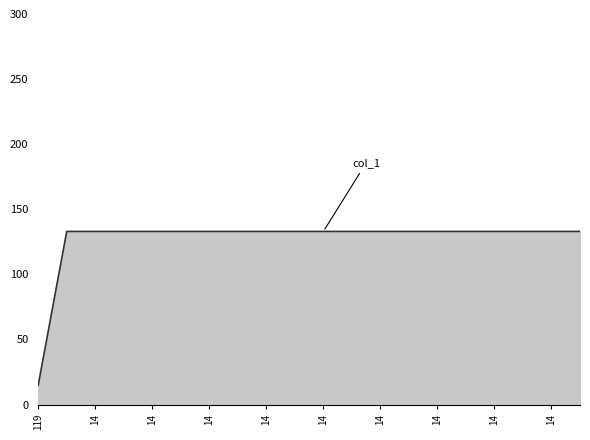

What is the maximum value shown in the chart?

133